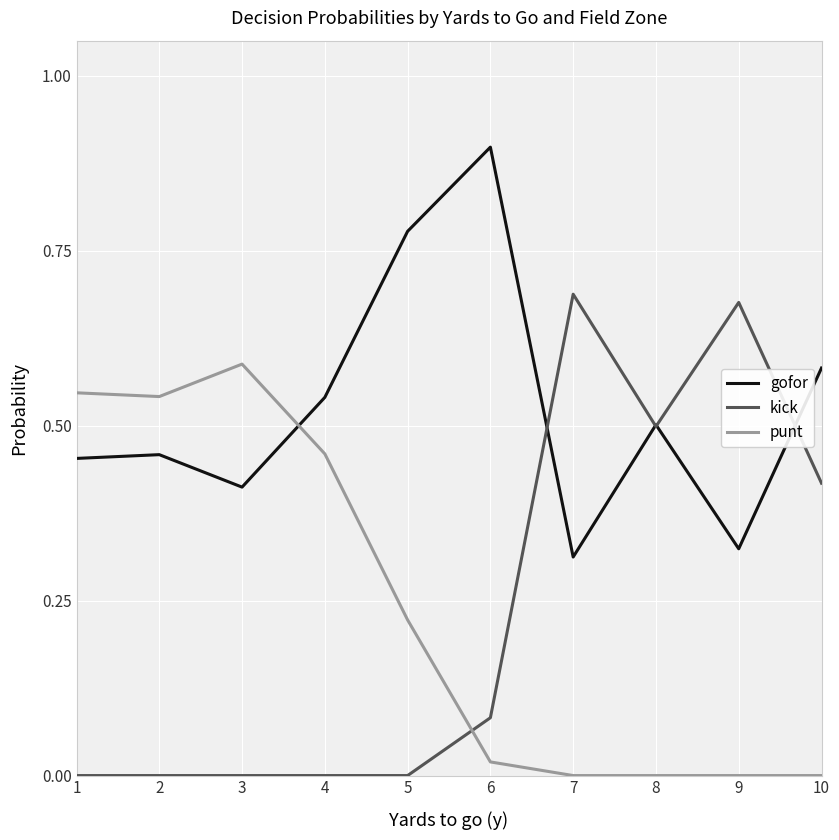

At 3, list the series in order from largest to smallest.

punt, gofor, kick